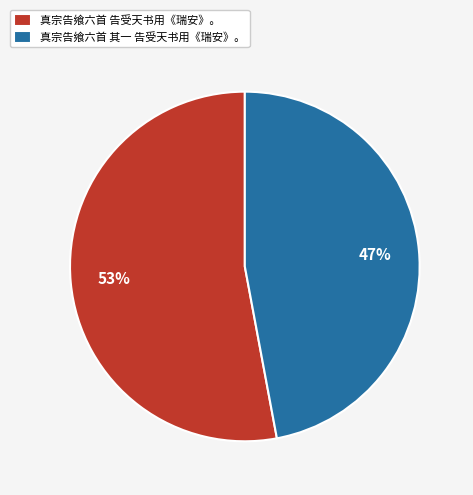

Between 真宗告飨六首 其一 告受天书用《瑞安》。 and 真宗告飨六首 告受天书用《瑞安》。, which is larger?

真宗告飨六首 告受天书用《瑞安》。